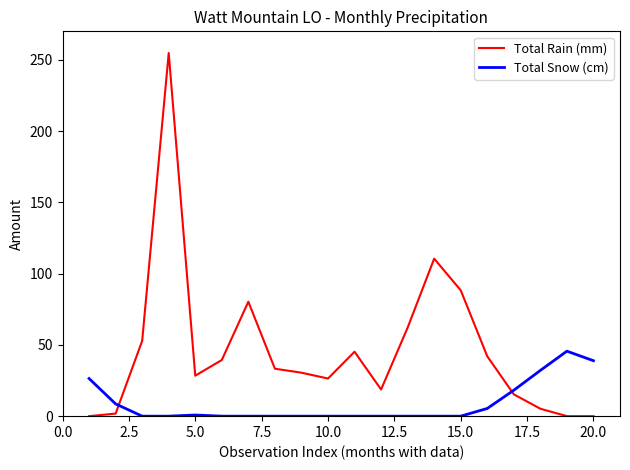

What is the maximum value for Total Rain (mm)?

254.8